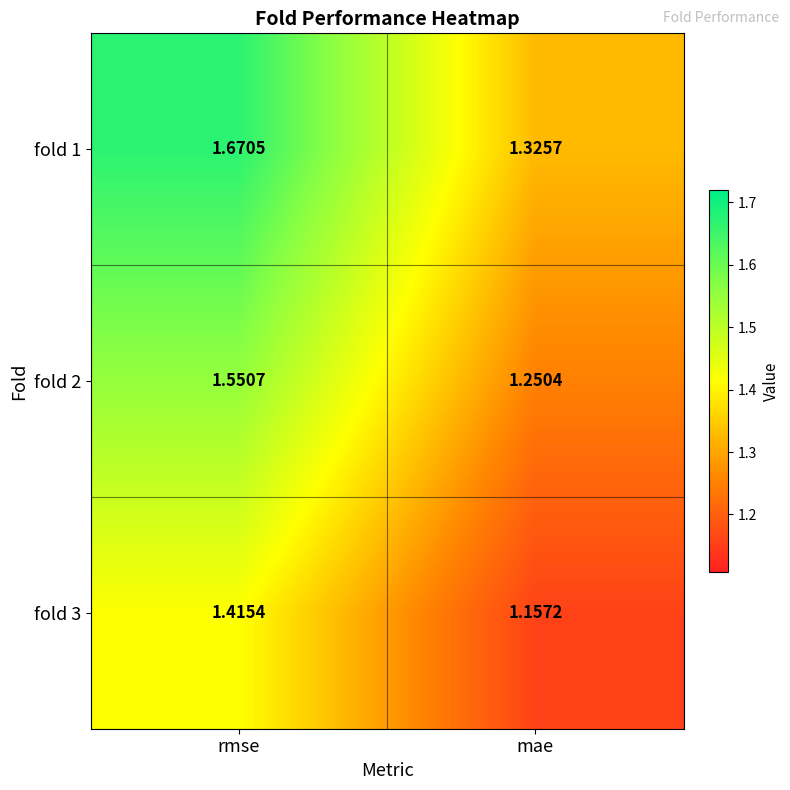

At which category is the sum across all series the highest?

rmse